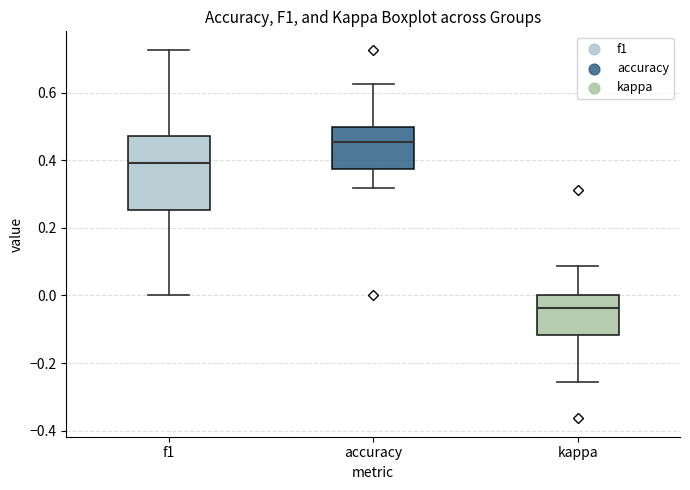

Reading left to right, read every box against the y-axis: the position of its median line, the range the box covers, and the ends of its whiskers. The values are not printed on the chart, so give them approximately, as read against the axis.

f1: median 0.40, box 0.26 to 0.48, whiskers 0.00 to 0.72
accuracy: median 0.46, box 0.38 to 0.50, whiskers 0.32 to 0.62
kappa: median -0.04, box -0.12 to 0.00, whiskers -0.26 to 0.08